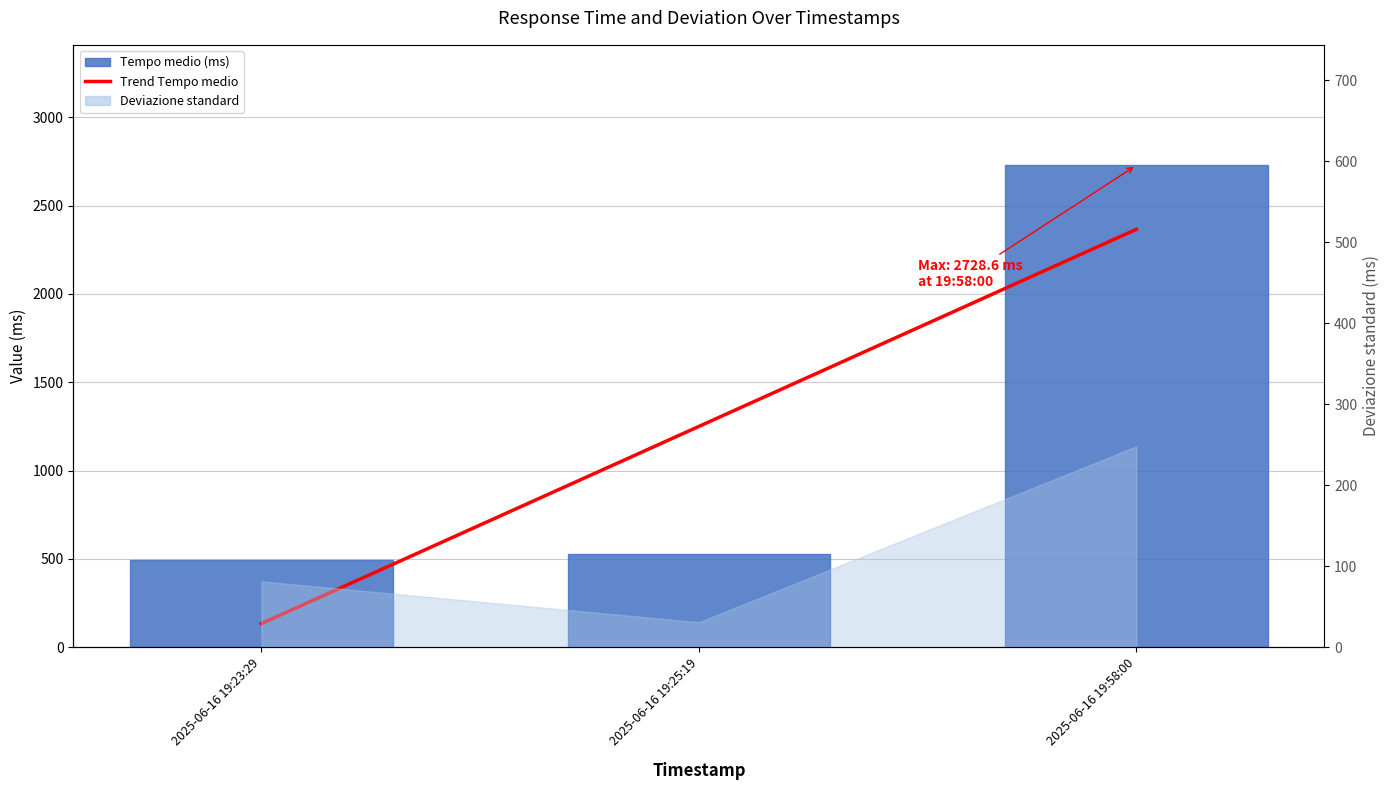

At which label does the data first exceed 1249?

2025-06-16 19:25:19